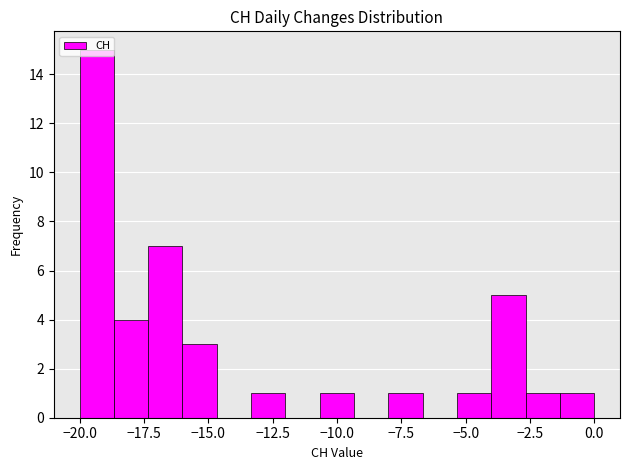

Around what value on the x-axis is the tallest bar? Give the approximate position of its centre, as read against the axis.

-19.5